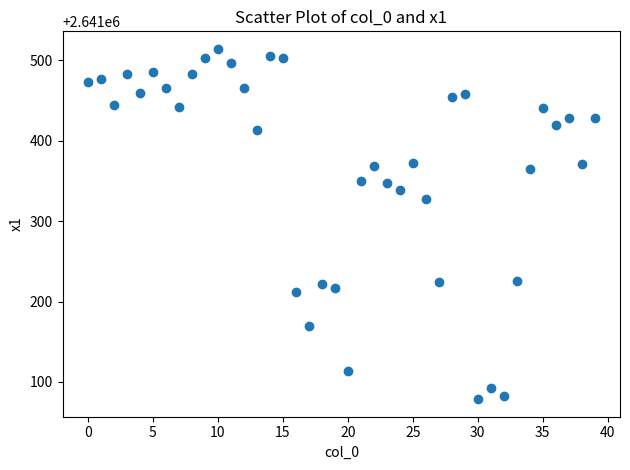

What Y value in the scatter plot is closest to 2641296?

2641327.6